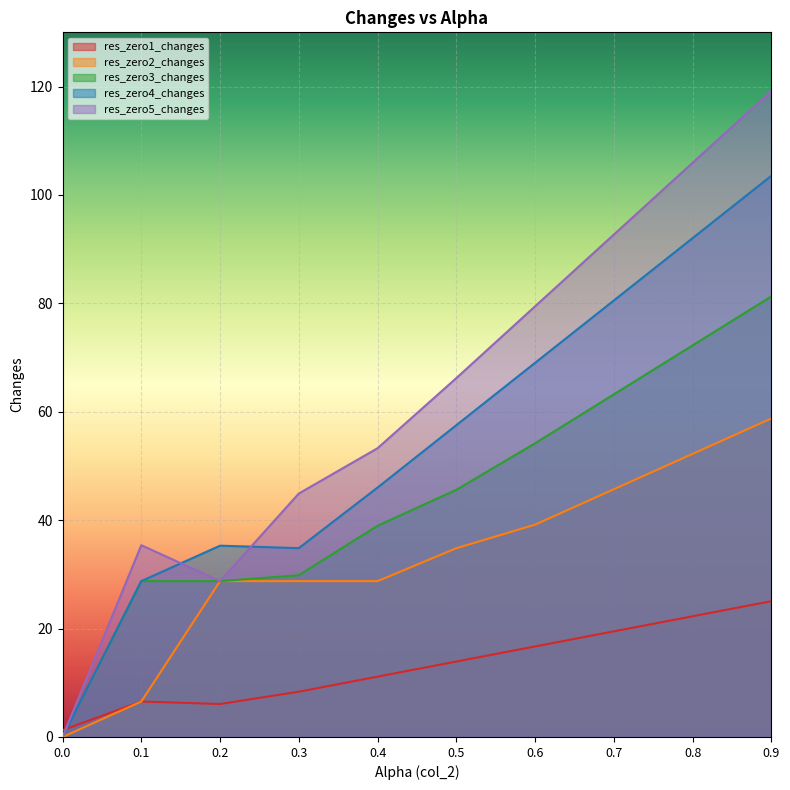

Where does the res_zero1_changes series first go above 13?

0.5